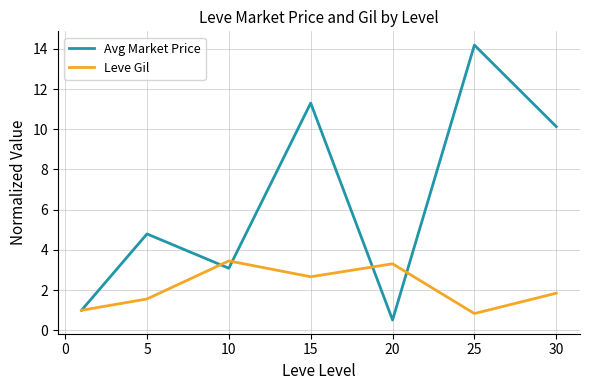

At how many categories does at least one series exceed 5?

3